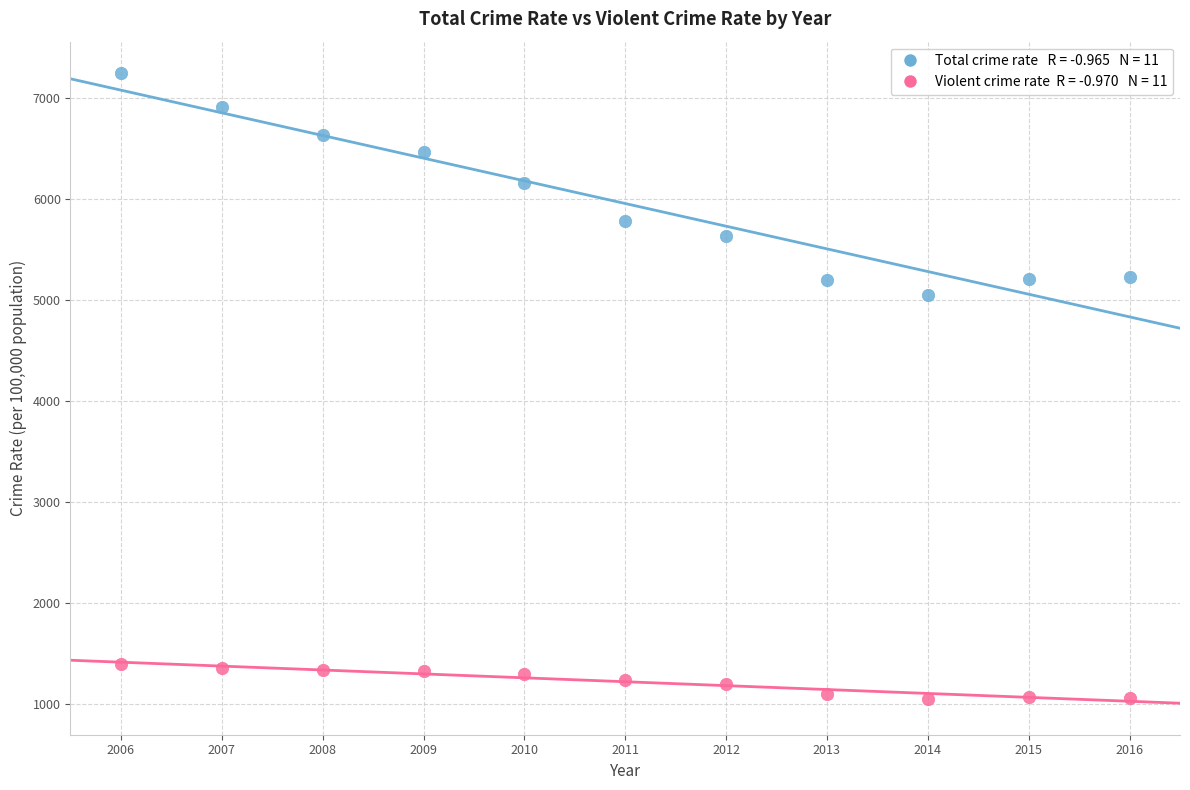

Across all data points, what is the range of Y values (max minus min)?

6204